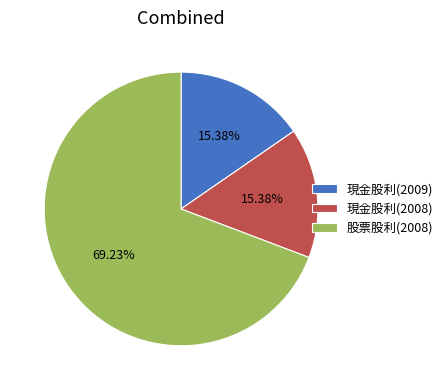

Count the number of slices in the pie.

3